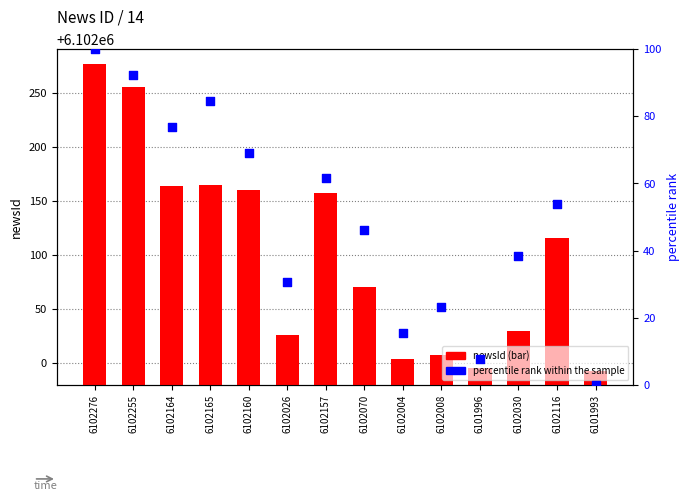

Which series has the largest Y range (max minus min)?

newsId